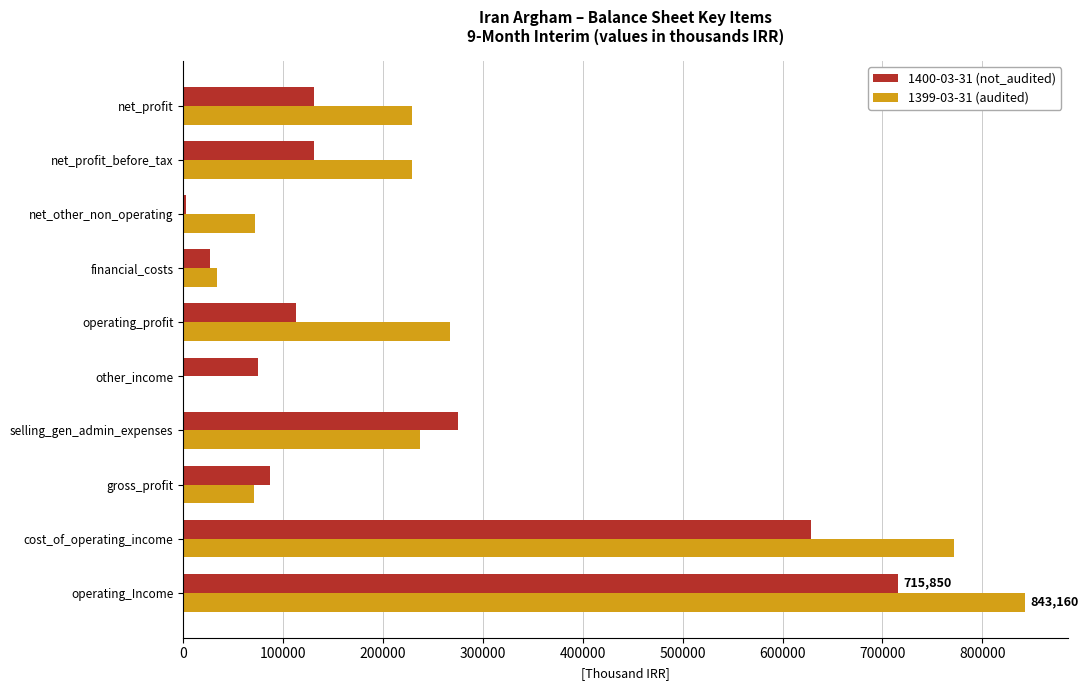

Which series changed the most between gross_profit and financial_costs?

1400-03-31 (not_audited)